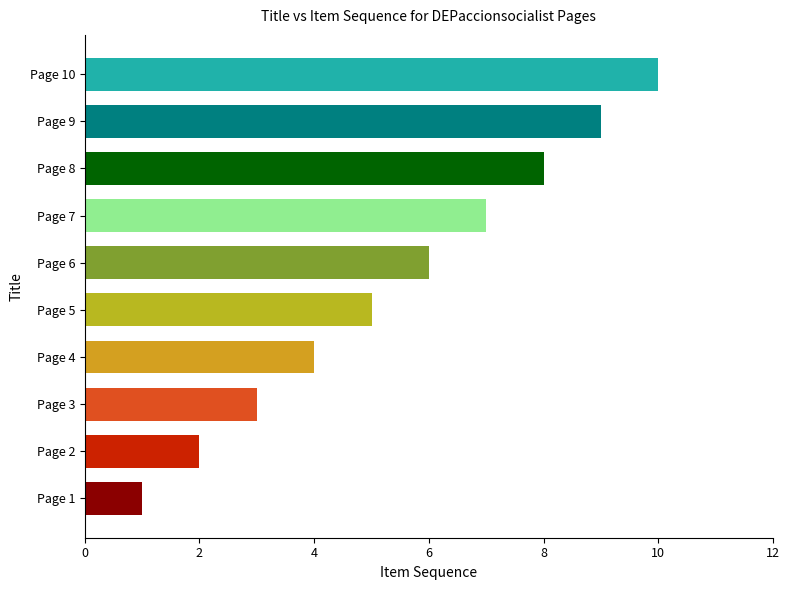

List the labels in order of value, smallest first.

Page 1, Page 2, Page 3, Page 4, Page 5, Page 6, Page 7, Page 8, Page 9, Page 10